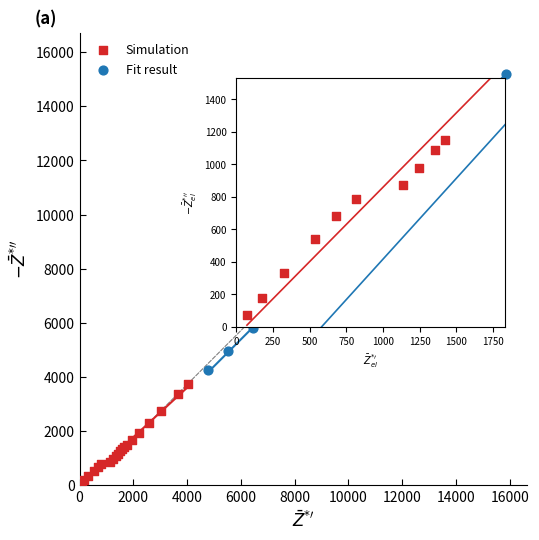

Which series has the largest Y range (max minus min)?

Fit result